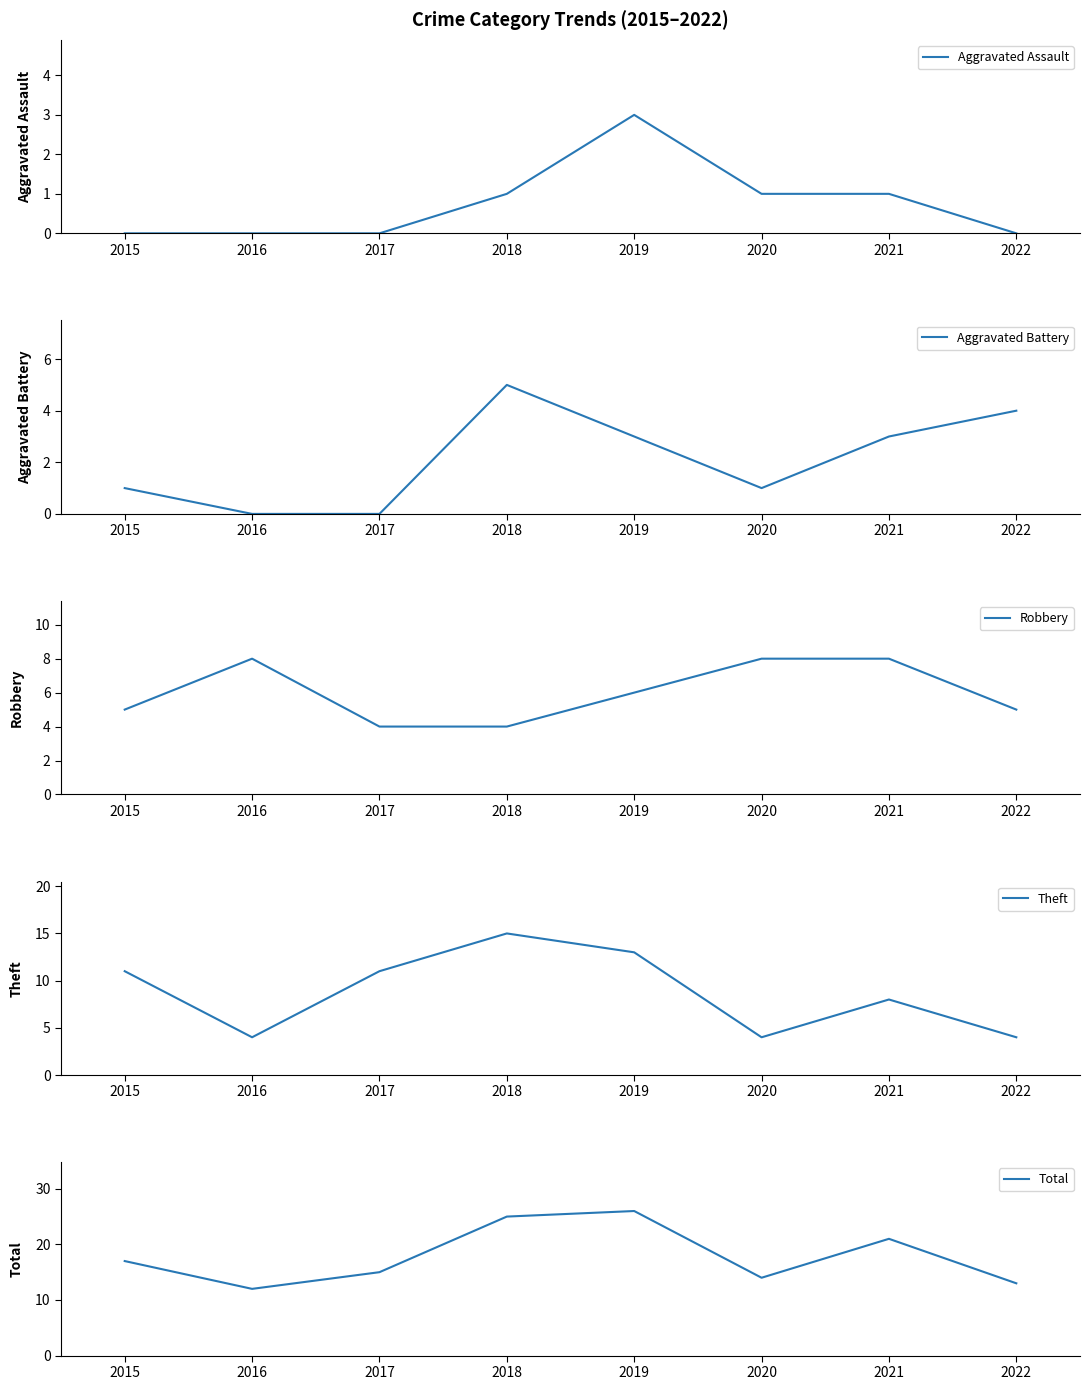

The value of Total at 2020 is 14. True or false?

True